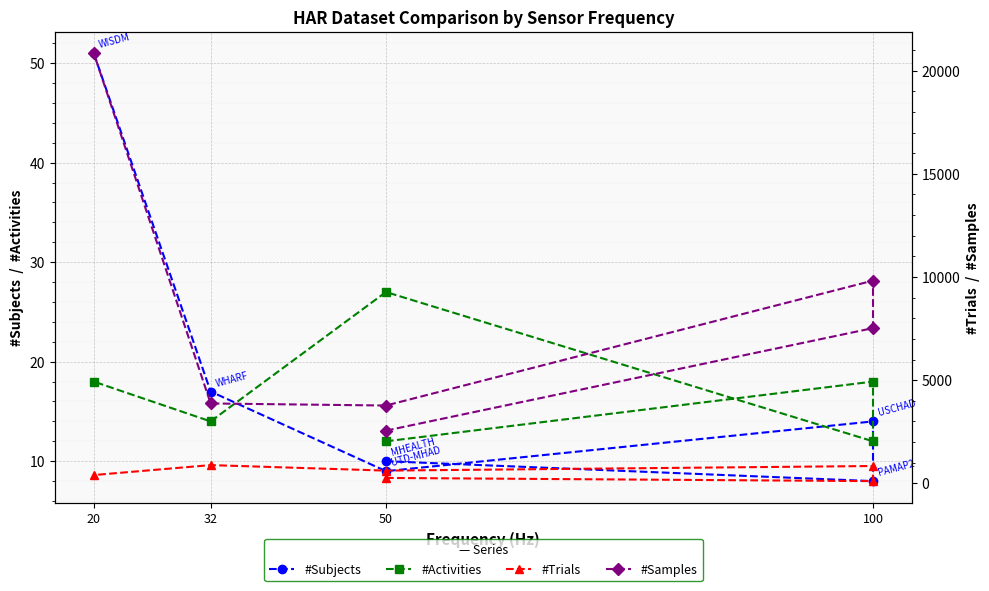

What is the highest value of the #Samples series?

20846